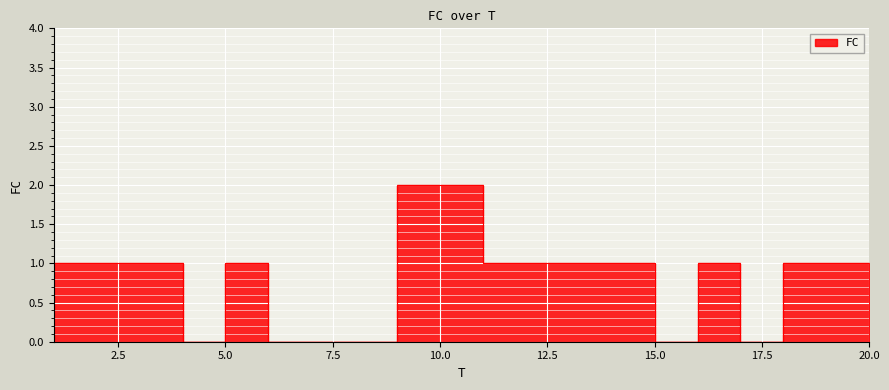

What is the difference between the values at 11 and 15?

1